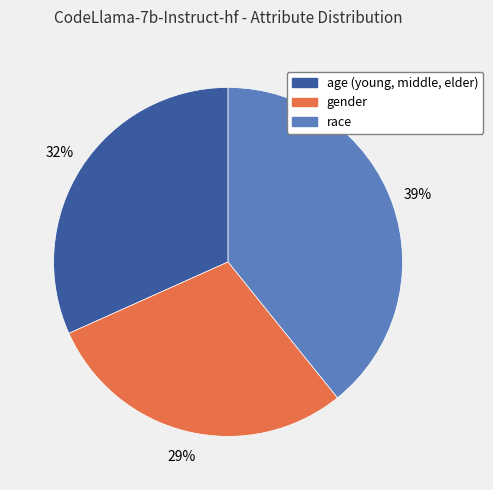

To the nearest percent, what is the difference between the largest and smallest slice percentages?

10%